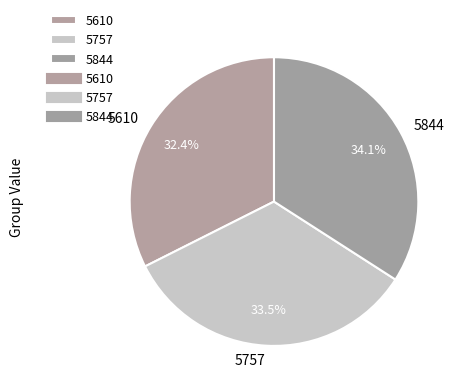

To the nearest percent, what is the average slice percentage?

33%